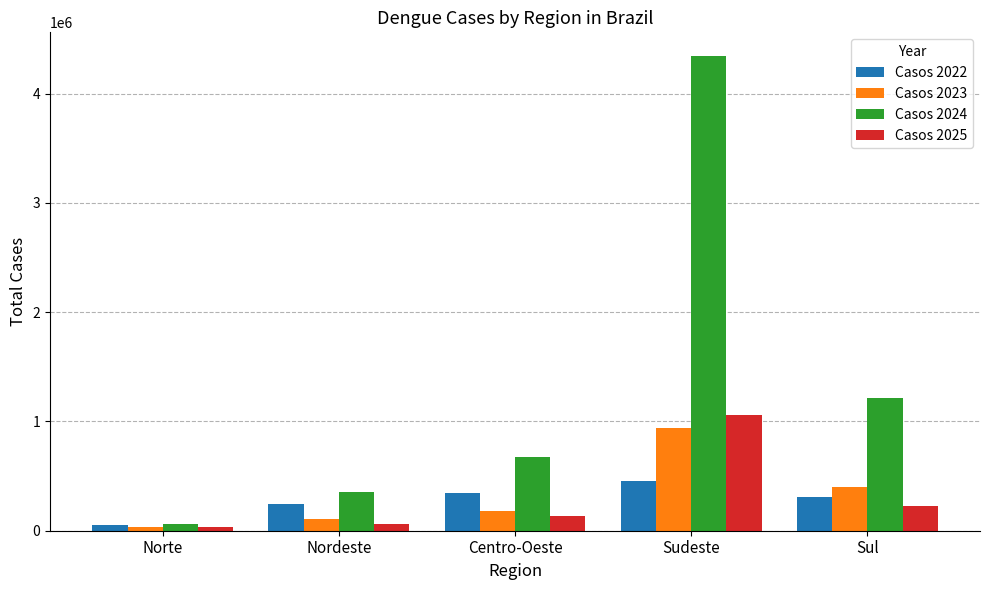

The Casos 2025 series shows 138187 at Centro-Oeste. True or false?

True